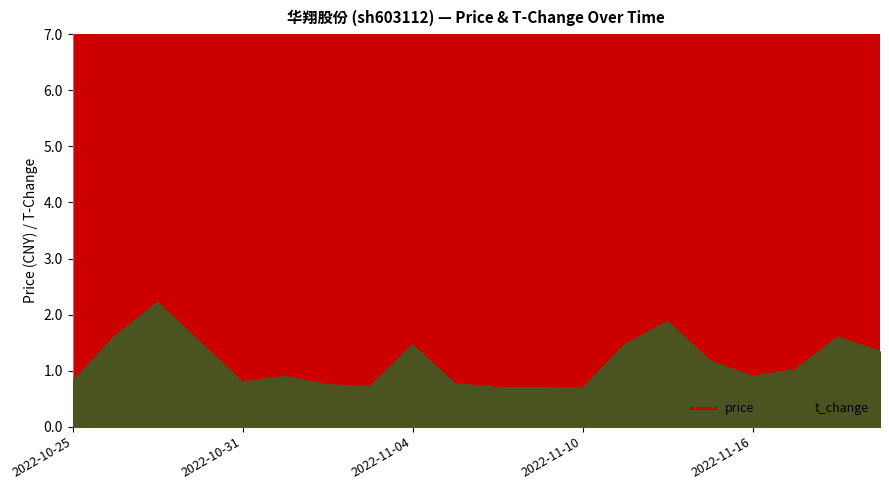

What are all the series names shown in the legend?

price, t_change